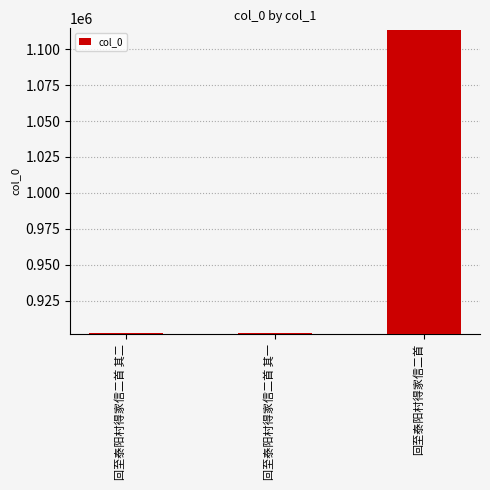

What is the difference between the values at 回至泰阳村得家信二首 and 回至泰阳村得家信二首 其一?

210992